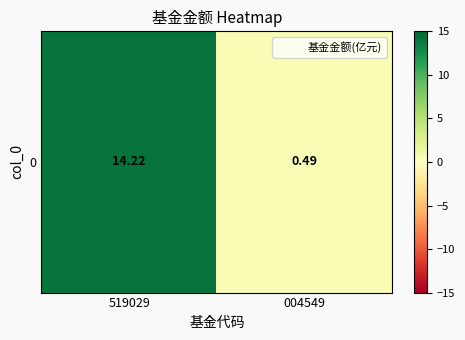

What is the sum of all values?

14.7